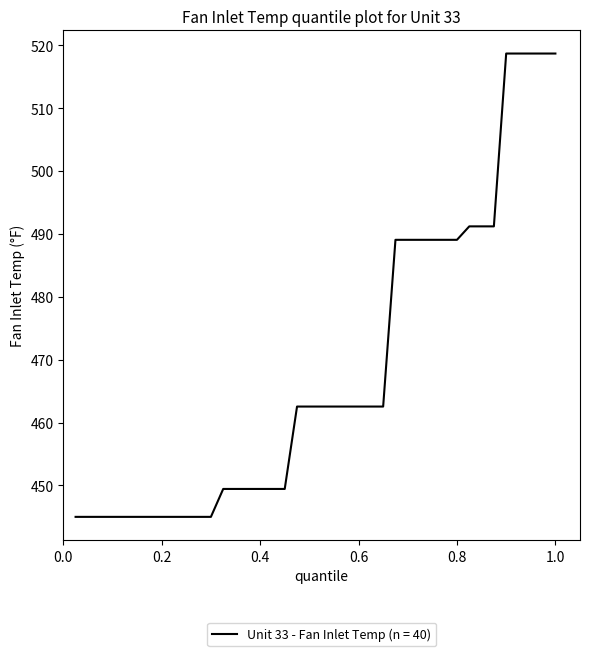

What is the maximum value shown in the chart?

518.7